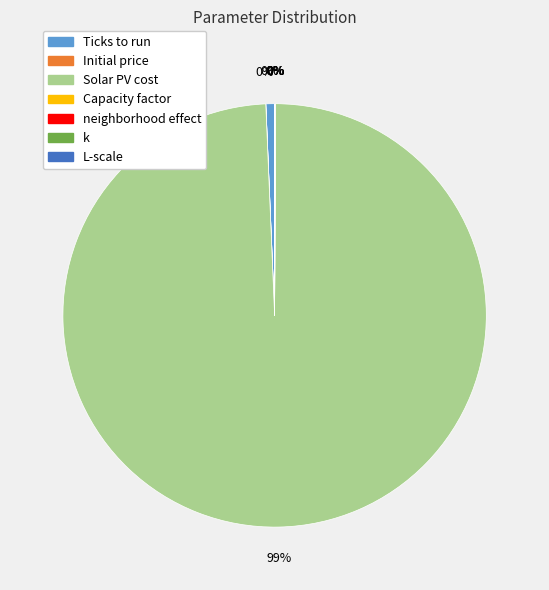

How many slices are in this pie chart?

7